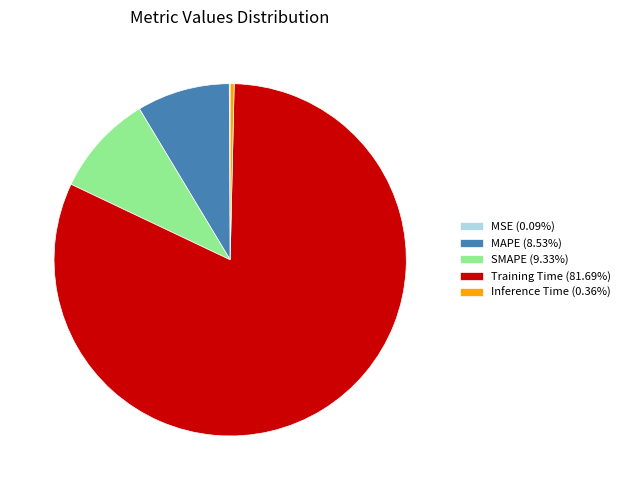

Is there any slice that represents more than half of the pie?

Yes